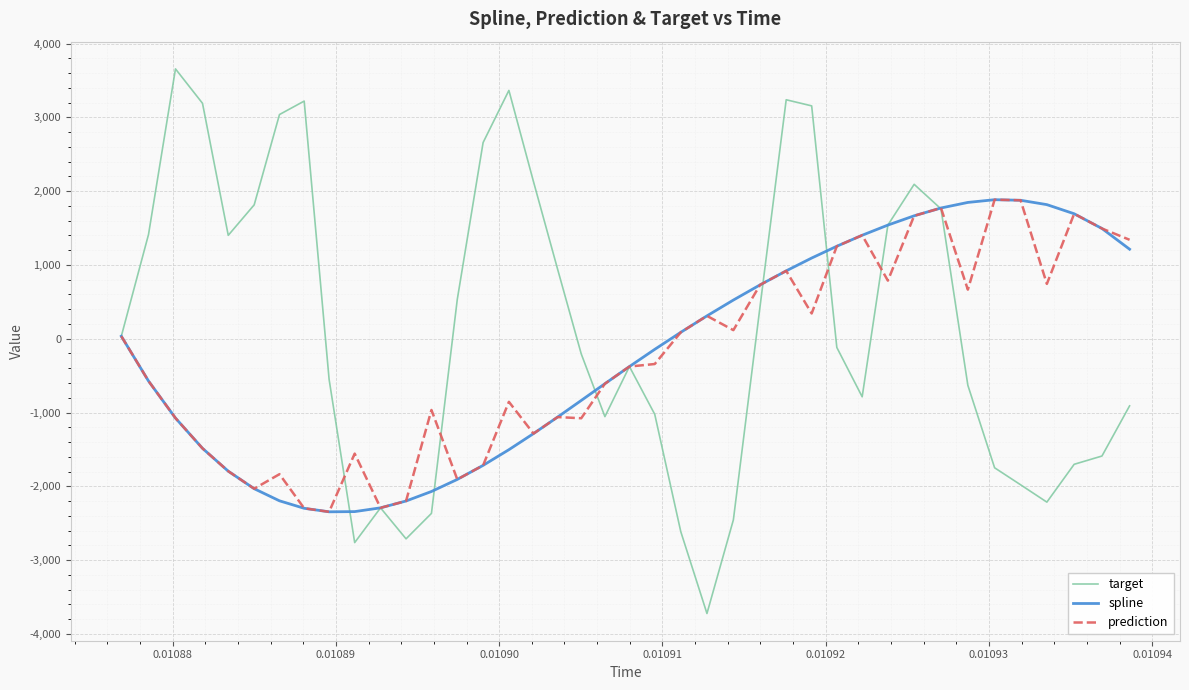

Which series has the largest total across all categories?

target